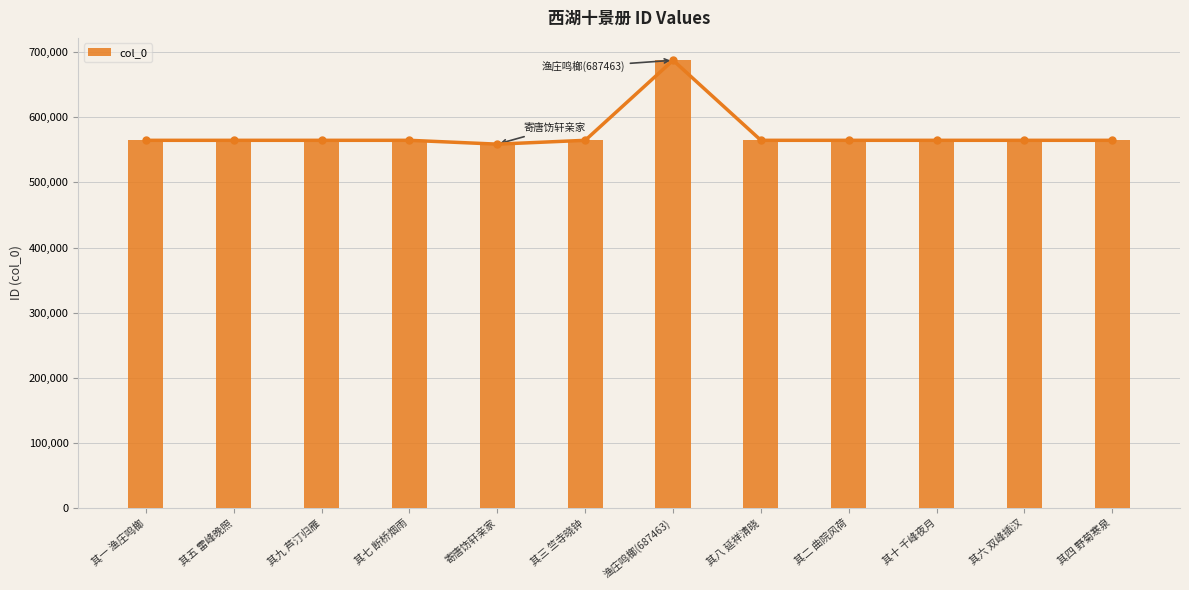

Reading right to left, transcribe all the data shown in this chart.

其四 野菊寒泉=564593	其六 双峰插汉=564595	其十 千峰夜月=564599	其二 曲院风荷=564591	其八 延祥清晓=564597	渔庄鸣榔(687463)=687463	其三 竺寺晓钟=564592	寄唐饬轩亲家=558715	其七 断桥烟雨=564596	其九 芦汀归雁=564598	其五 雷峰晚照=564594	其一 渔庄鸣榔=564590